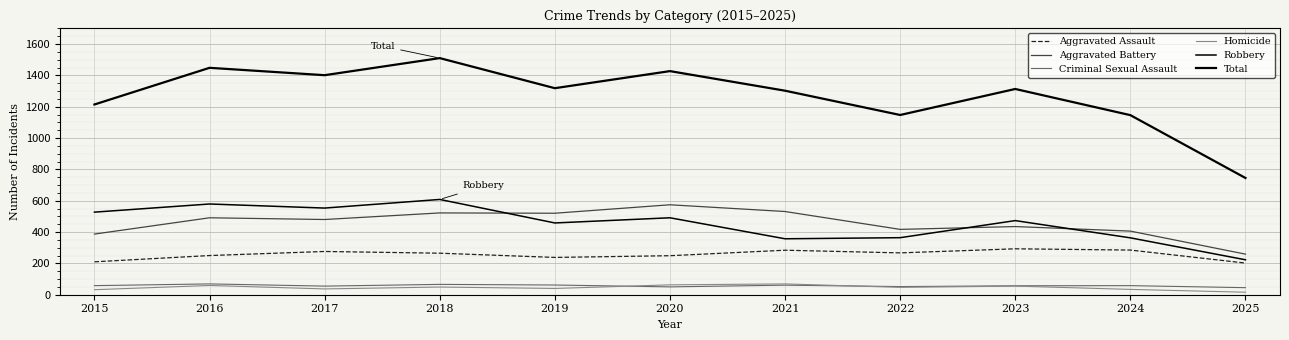

Where does the Aggravated Battery series first go above 480?

2016